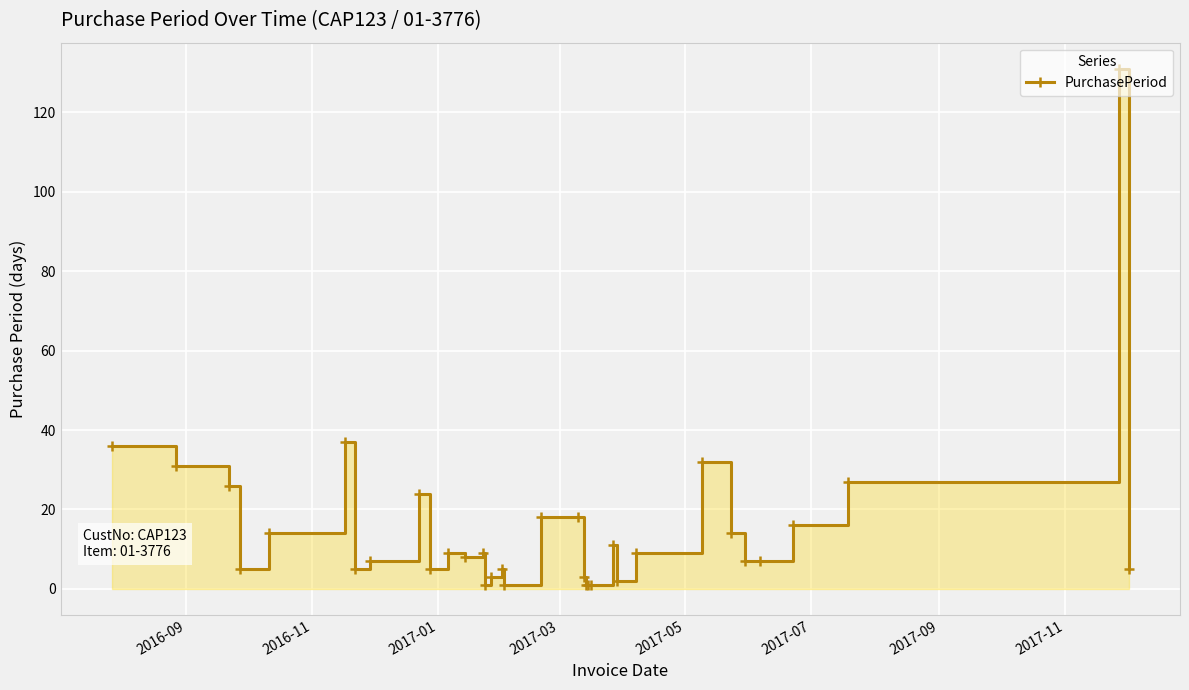

What position from the right is 2017-09?

28